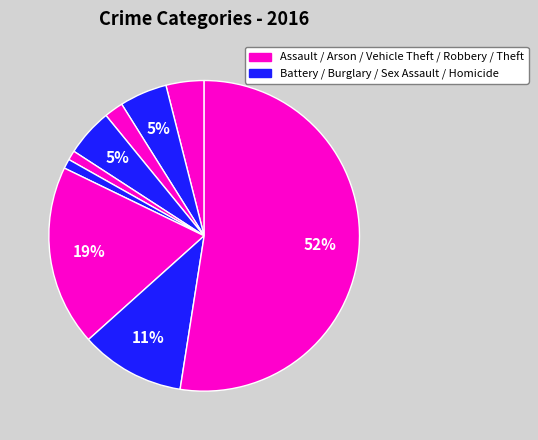

Which slice is the largest?

Theft